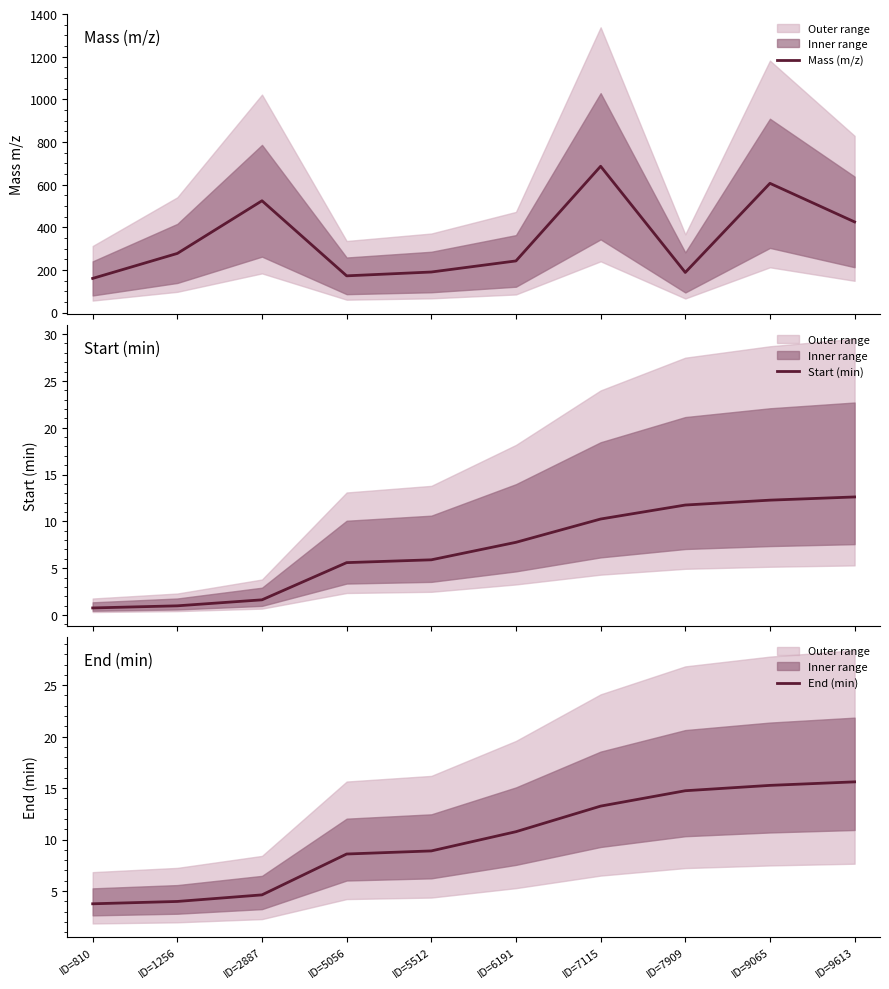

Rank the series at ID=810 from highest to lowest value.

Mass (m/z), End (min), Start (min)